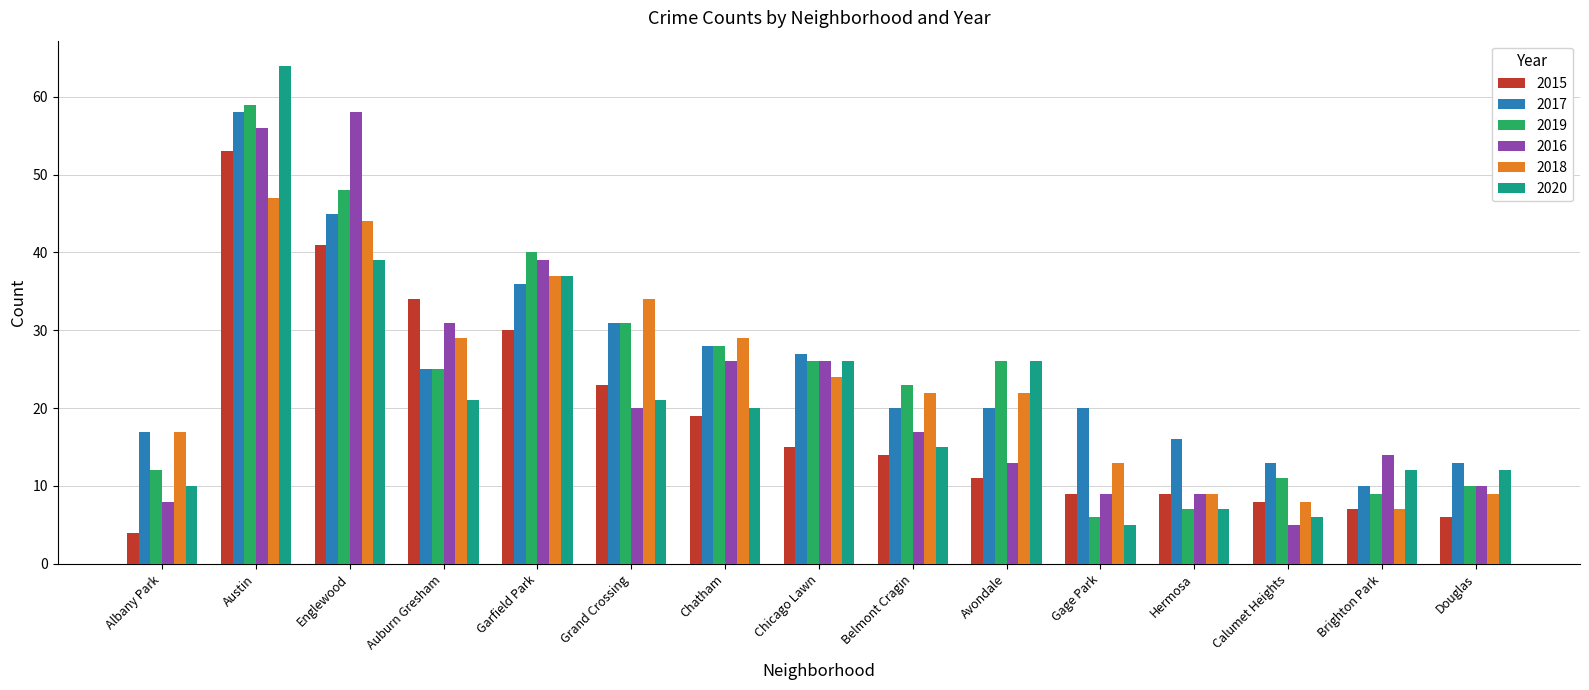

What is the total value across all series at Brighton Park?

59